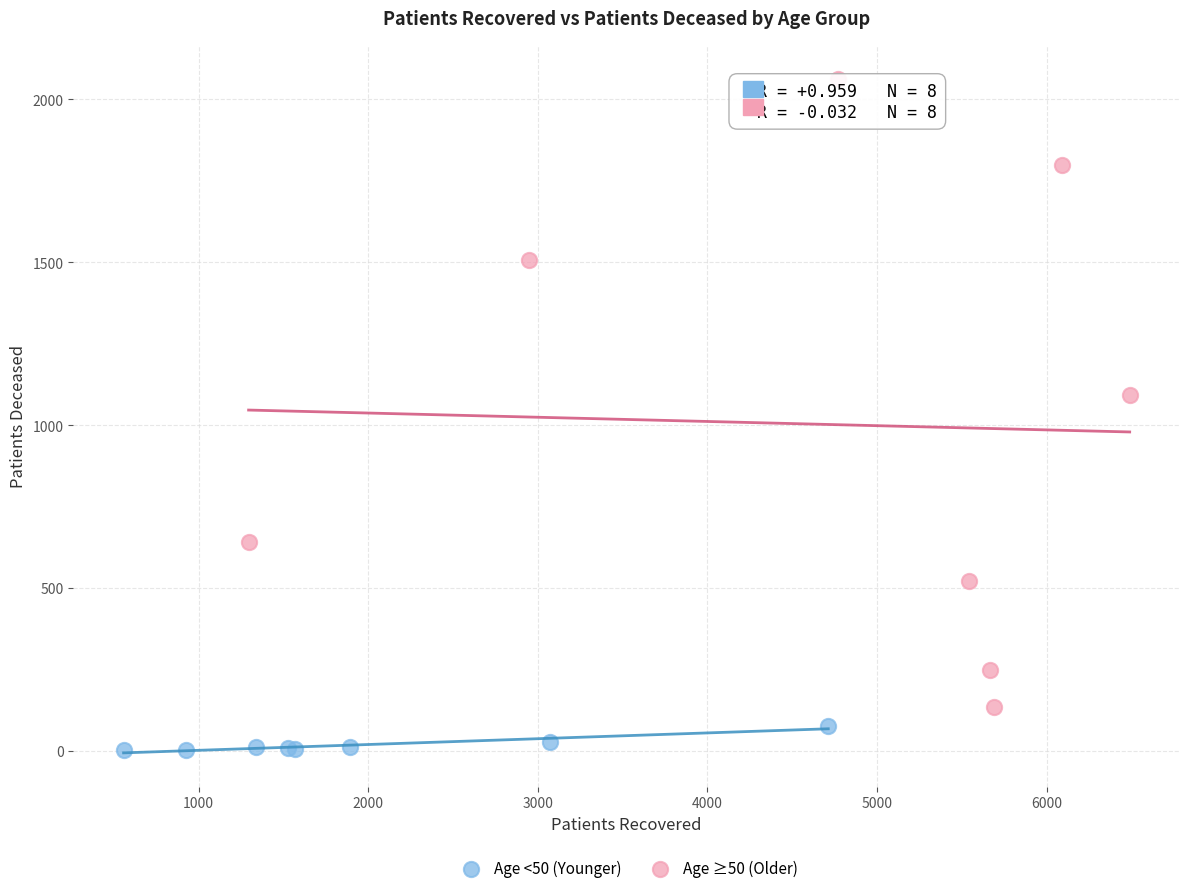

Which series reaches the minimum Y coordinate?

Age <50 (Younger)